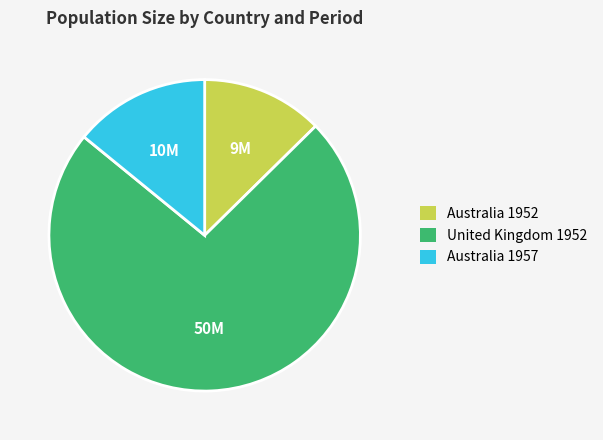

True or false: United Kingdom 1952 accounts for 73% of the total.

True